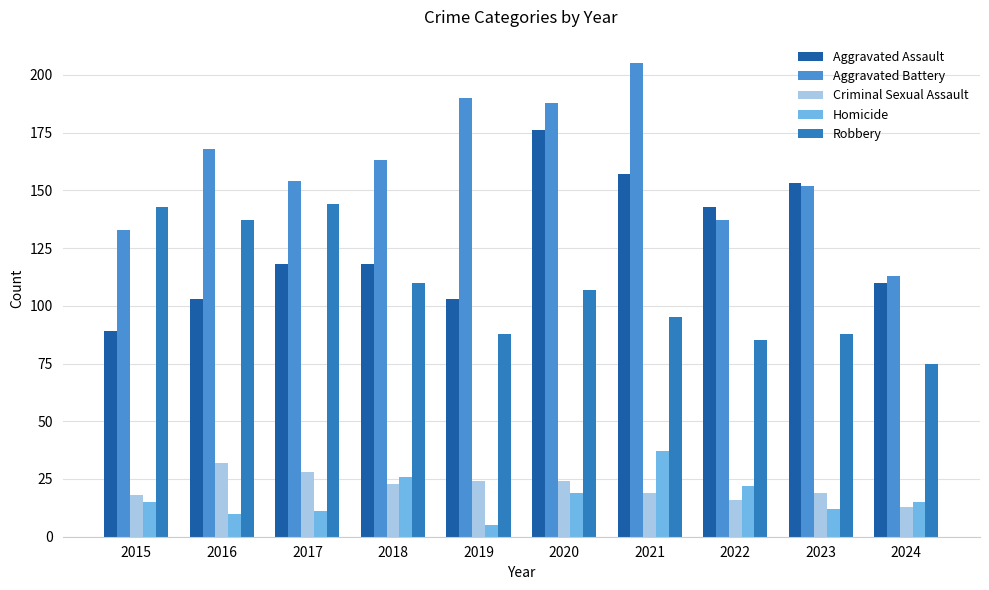

How many values in the Aggravated Battery series are below 163?

5